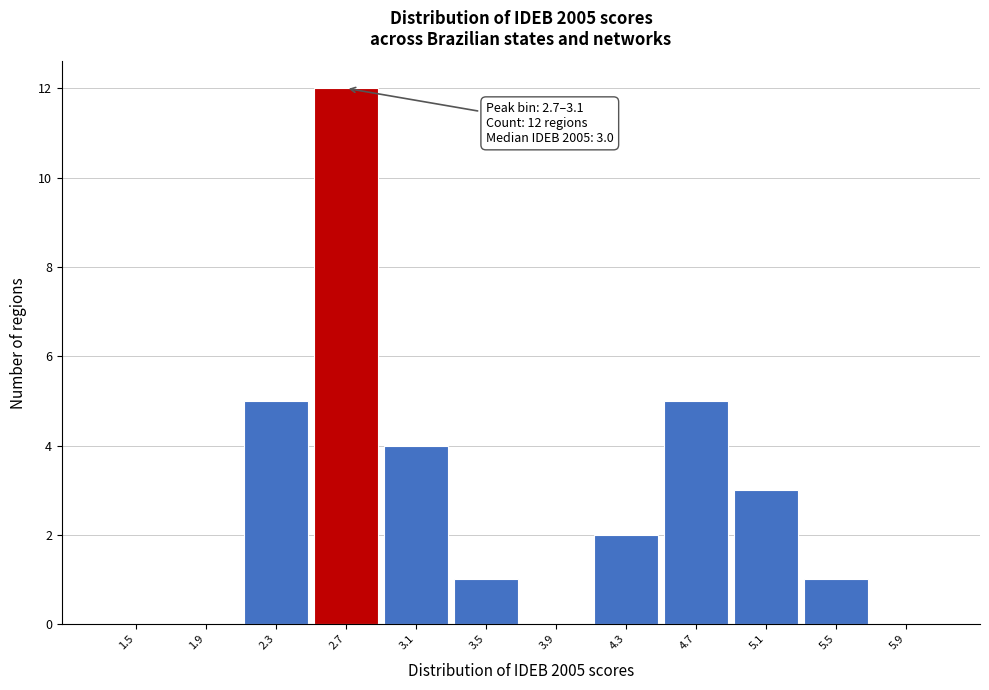

Reading left to right, what are all the values shown in this chart?

1.5=0	1.9=0	2.3=5	2.7=12	3.1=4	3.5=1	3.9=0	4.3=2	4.7=5	5.1=3	5.5=1	5.9=0